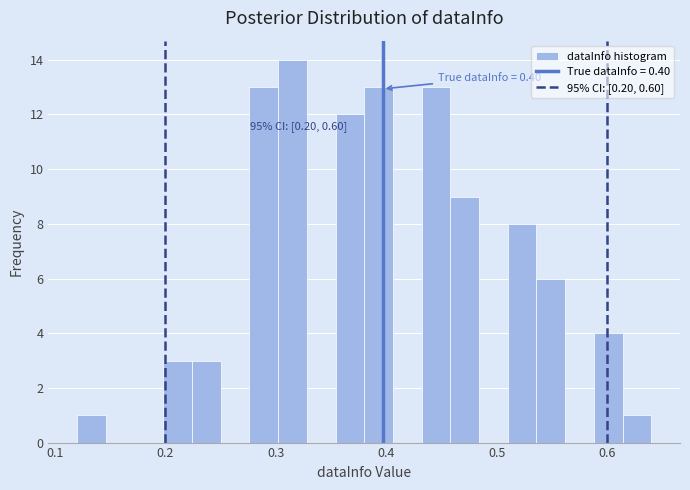

Read against the x-axis, roughly where is the centre of the tallest bar?

0.32